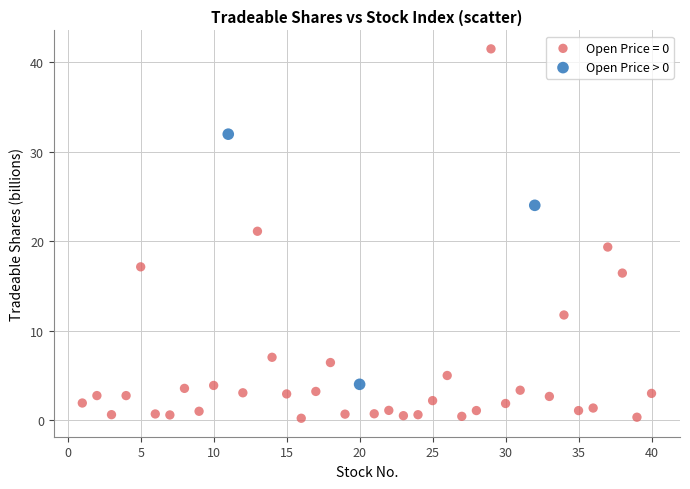

Which series reaches the maximum Y coordinate?

Open Price = 0